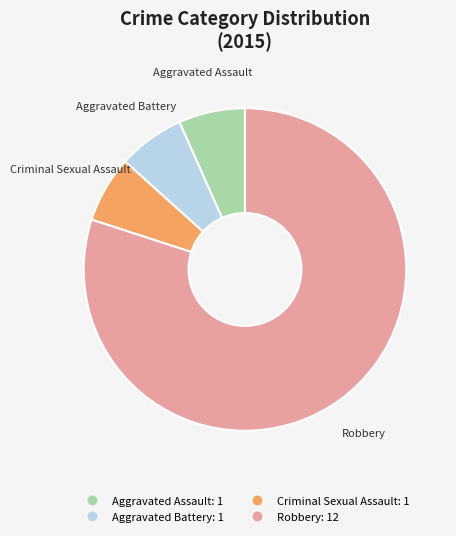

Does any single category account for the majority?

Yes